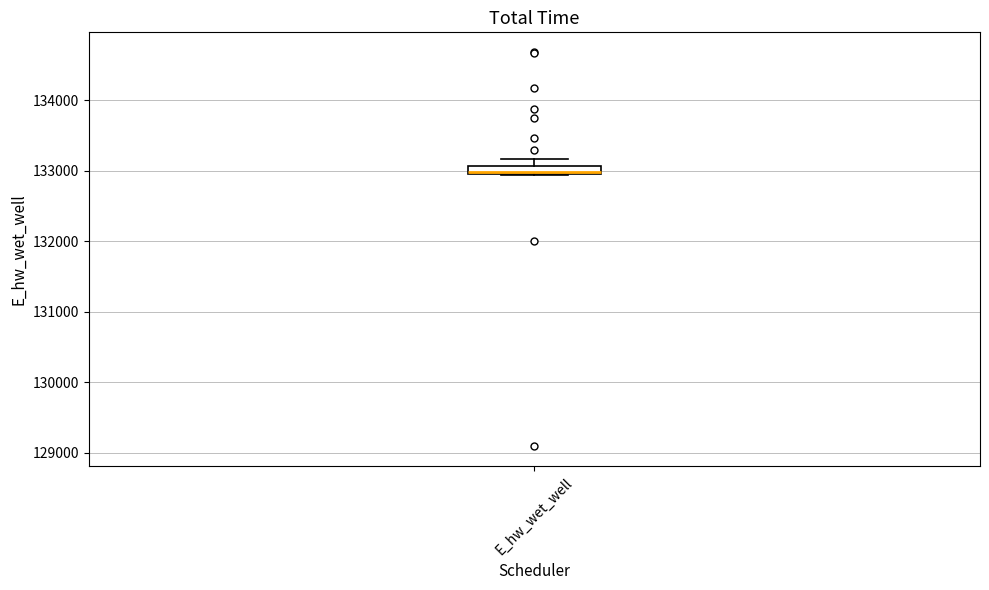

Where does the upper whisker of the box for E_hw_wet_well end on the y-axis? The values are not printed on the chart, so give them approximately, as read against the axis.

133200